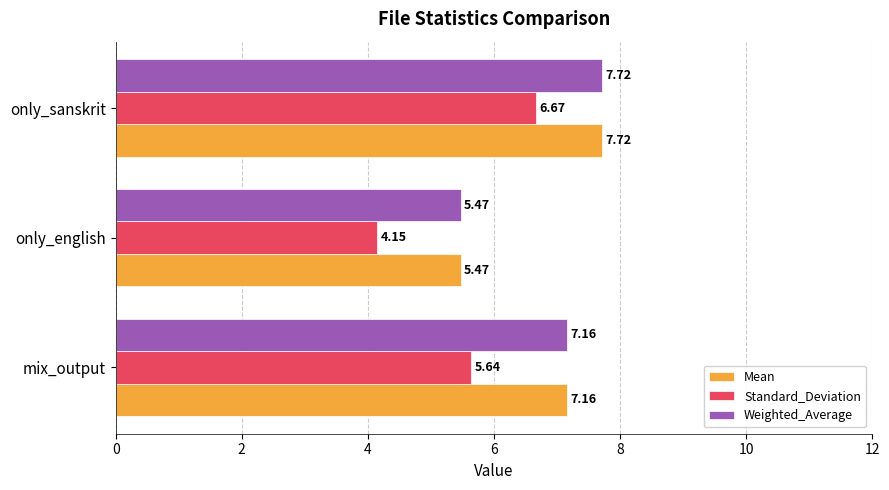

Rank the categories by Mean value from lowest to highest.

only_english, mix_output, only_sanskrit